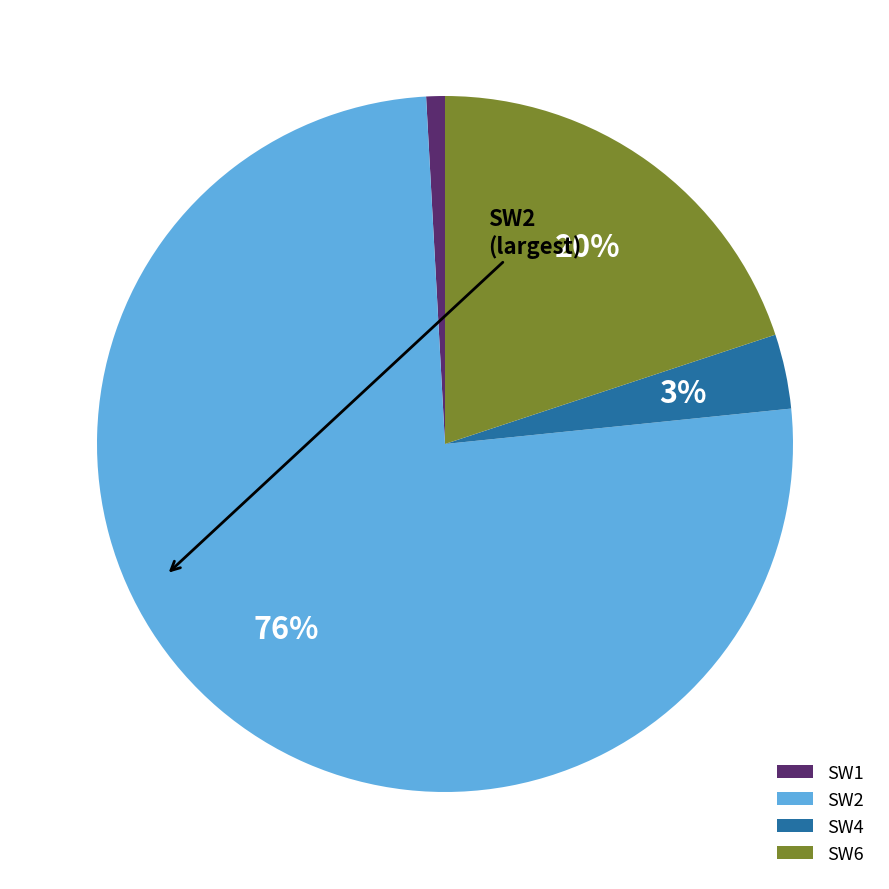

Which has a higher value, SW6 or SW4?

SW6